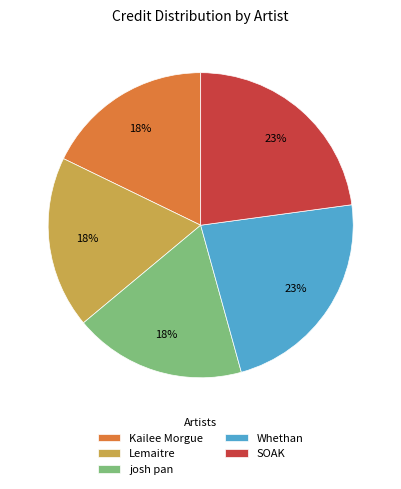

What percentage is the Lemaitre slice, to the nearest percent?

18%